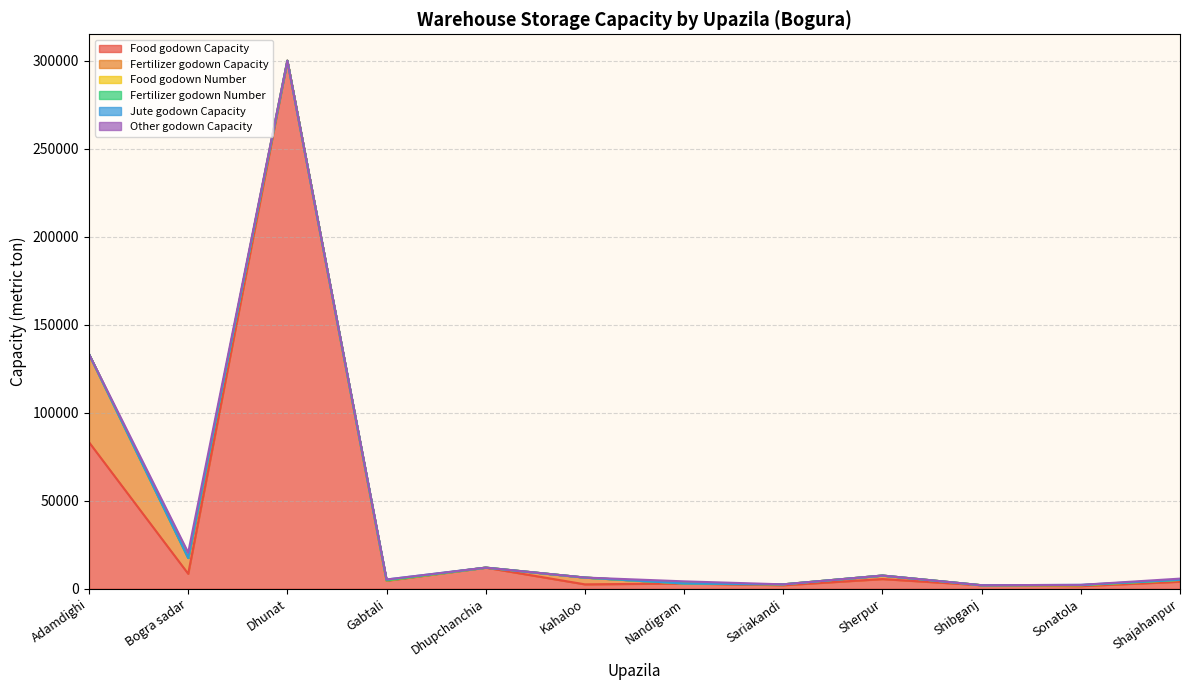

List the series in order of their peak value, lowest first.

Fertilizer godown Number, Food godown Number, Jute godown Capacity, Other godown Capacity, Fertilizer godown Capacity, Food godown Capacity